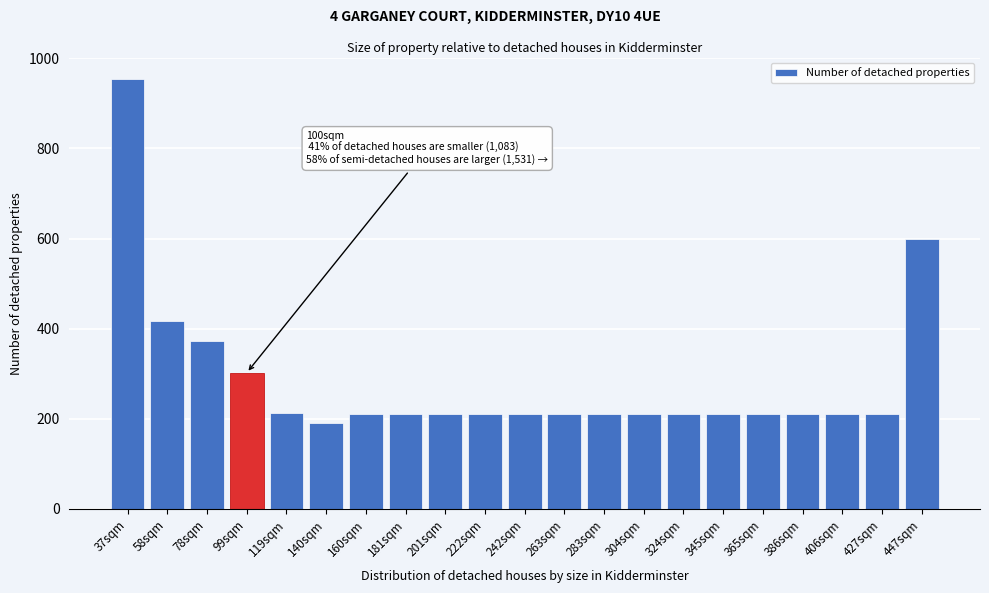

True or false: the data shows 317 at 345sqm.

False